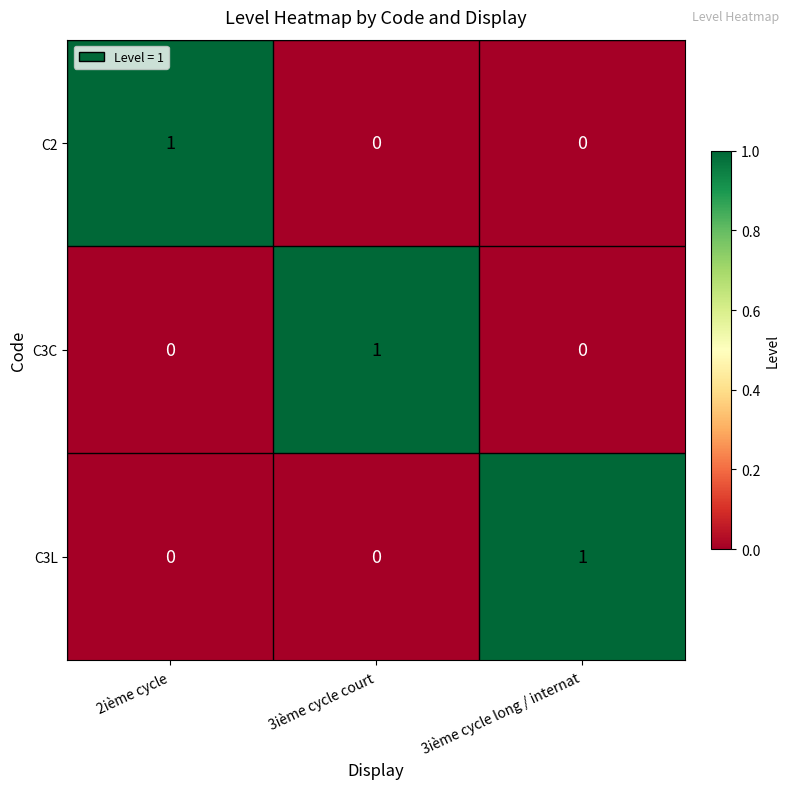

At how many categories does at least one series exceed 0?

3